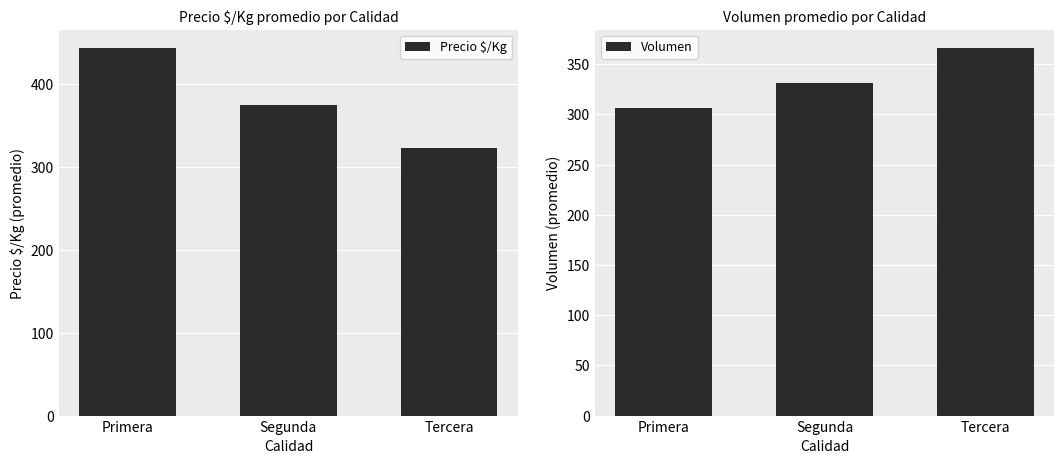

Rank the series at Tercera from highest to lowest value.

Volumen, Precio $/Kg